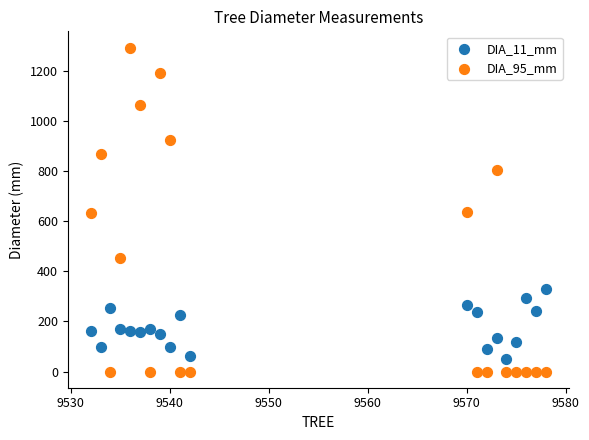

What is the X range (max minus min) for the scatter plot?

46.0